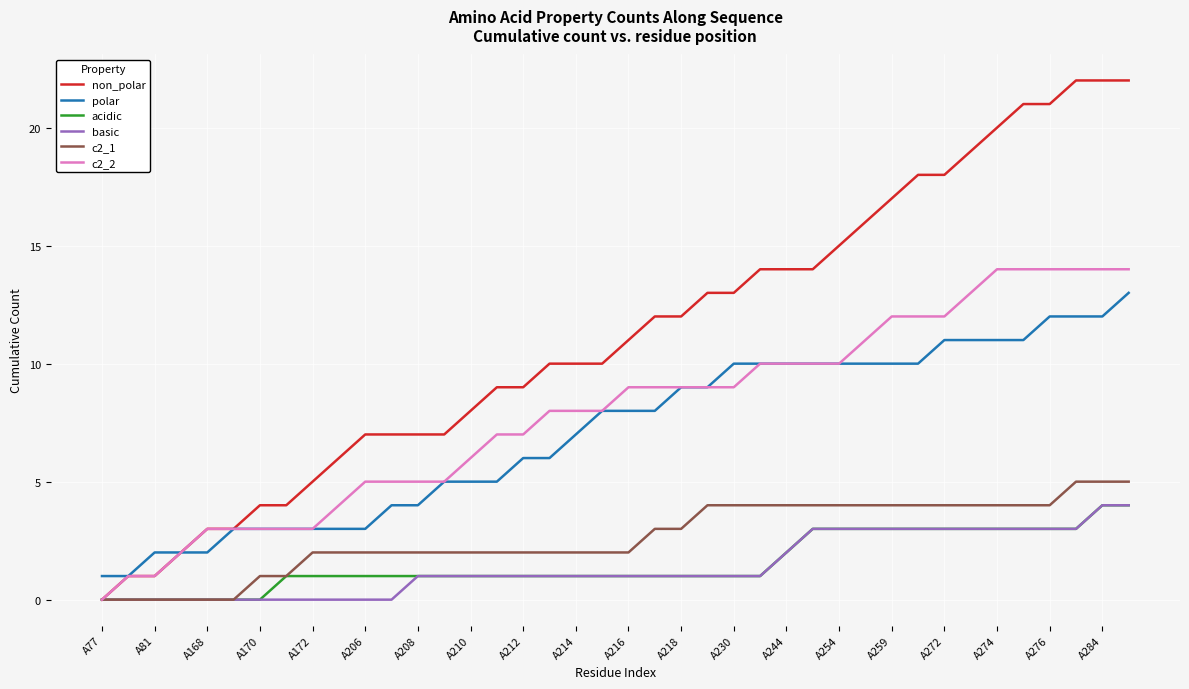

Which series has the largest total across all categories?

non_polar